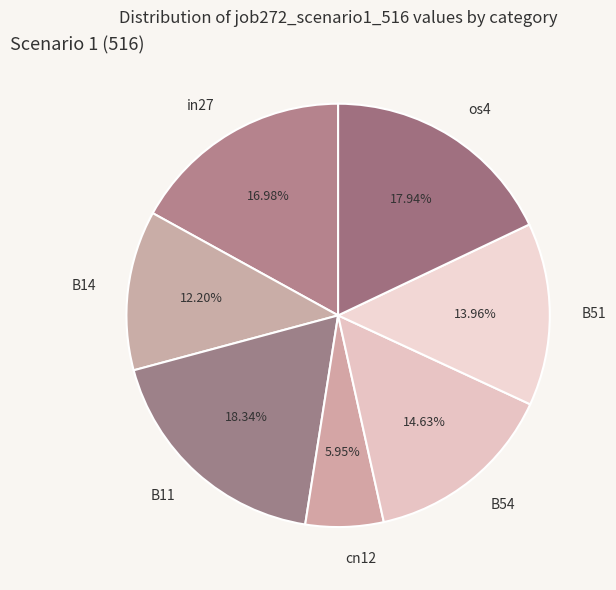

How many segments does this pie chart have?

7